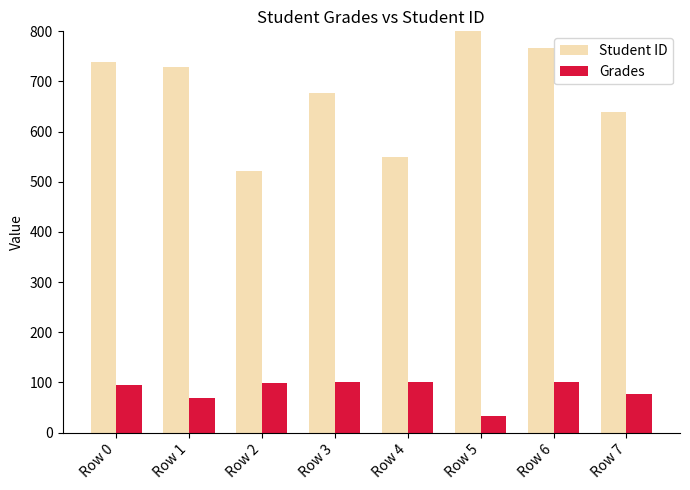

How many data points in Student ID are less than 729?

4